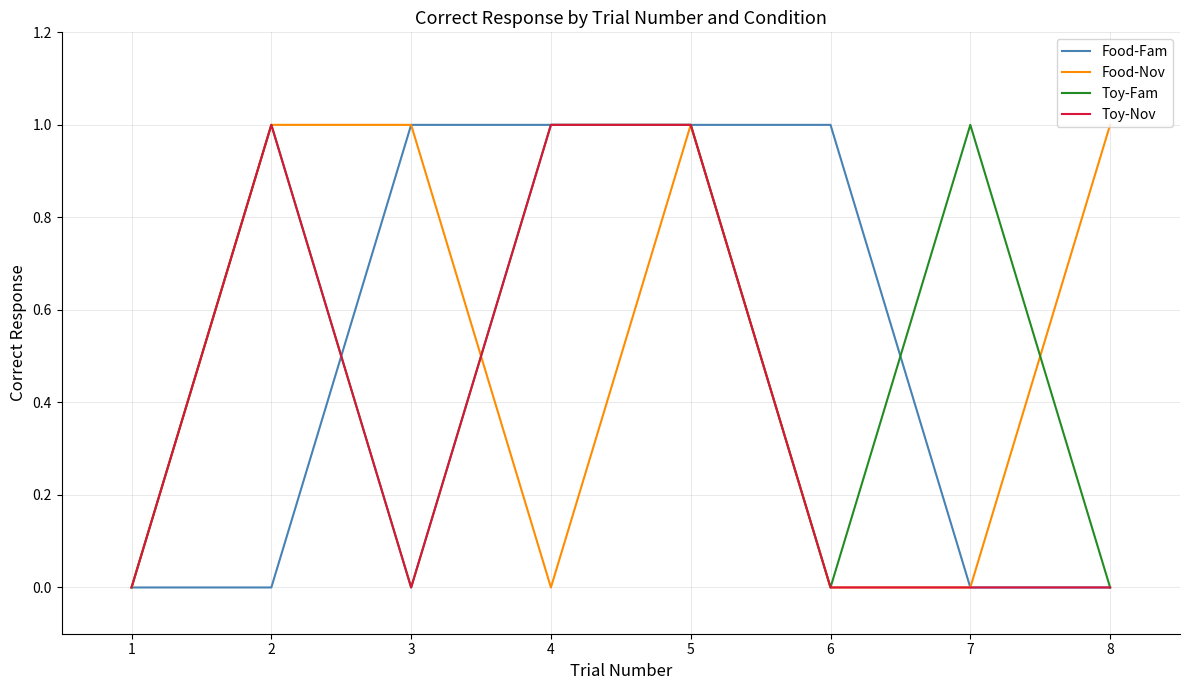

What is the difference between the maximum and second lowest values in the Toy-Nov series?

1